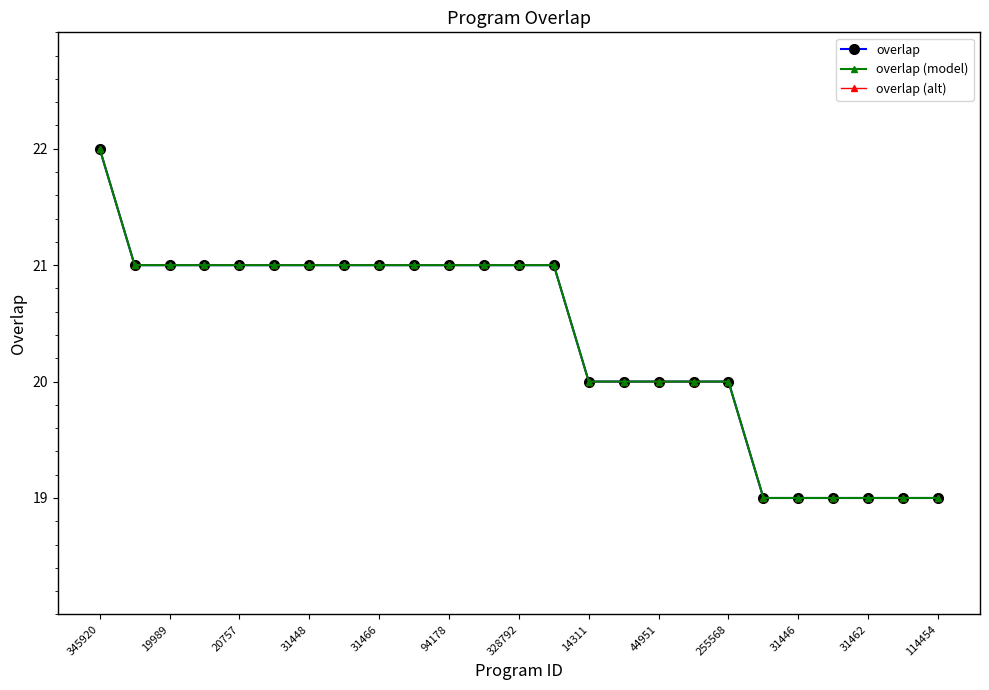

At how many categories does at least one series exceed 20?

14